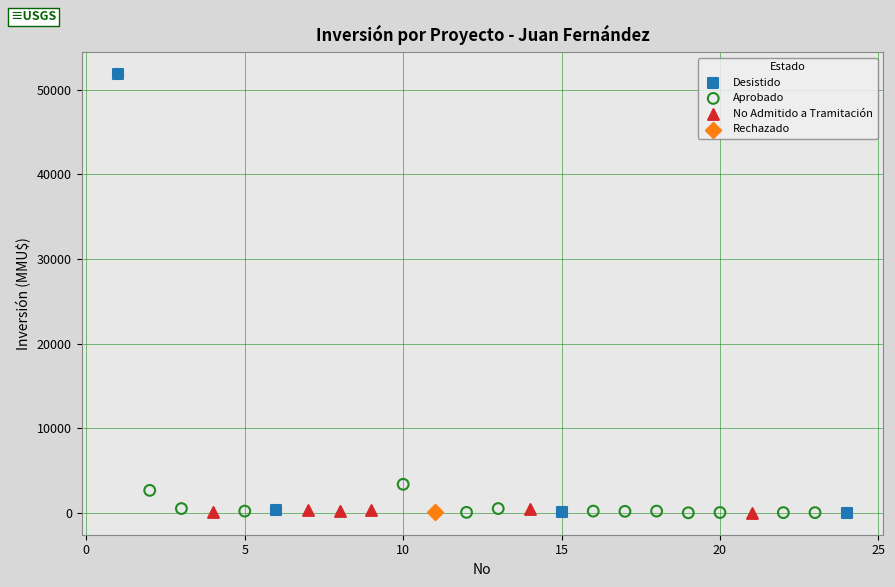

What are all the series names shown in the legend?

Desistido, Aprobado, No Admitido a Tramitación, Rechazado